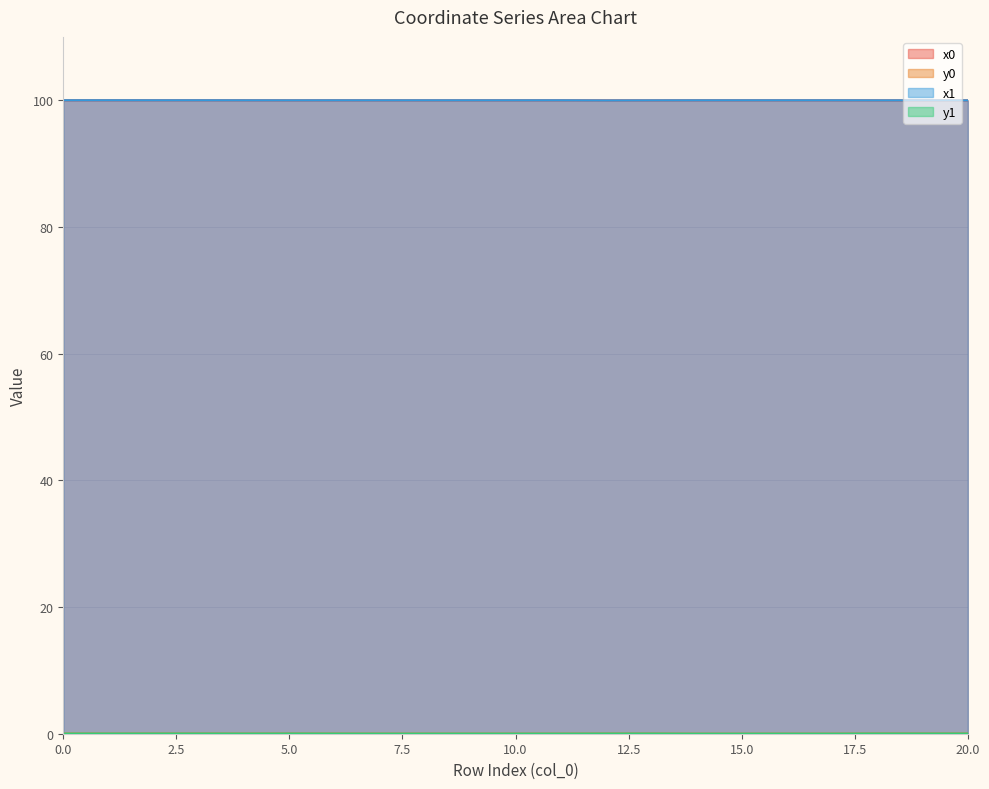

What is the average value of the x0 series?

100.0